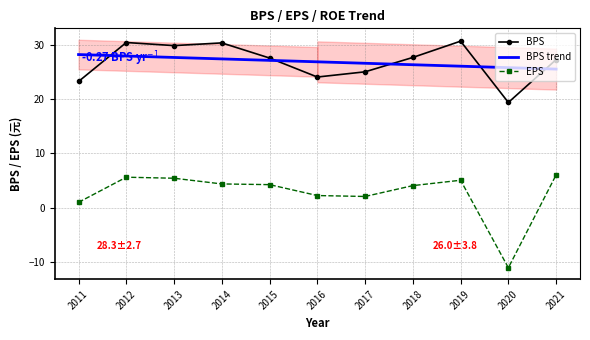

Which category has the highest value across all series?

2019